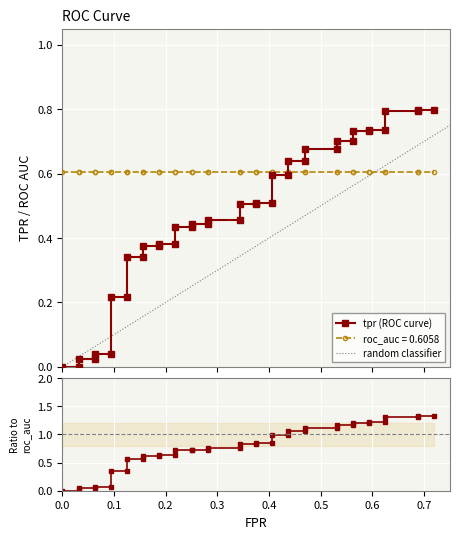

What is the spread (max minus min) of values at 21?

0.2